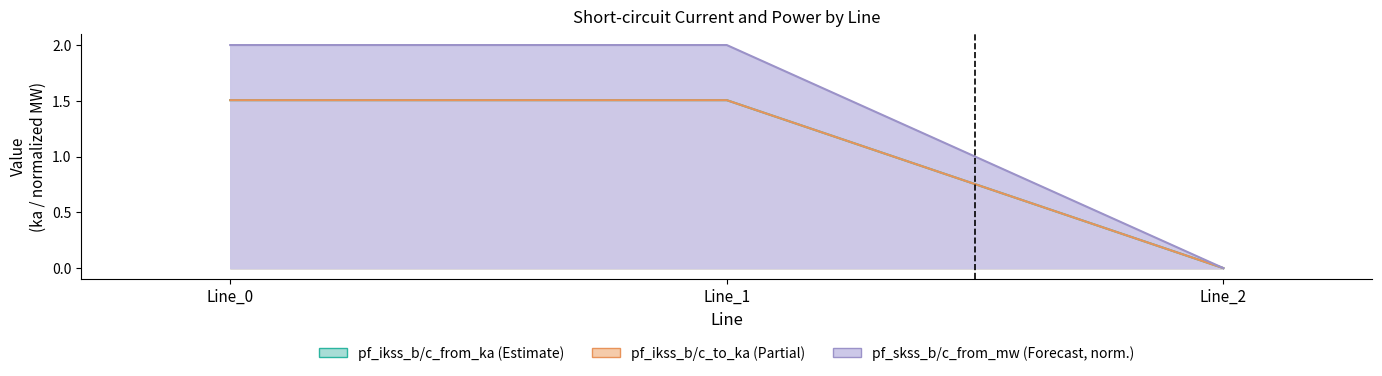

Is the value of pf_ikss_b_to_ka at Line_0 greater than the value of pf_ikss_b_from_ka at Line_2?

Yes